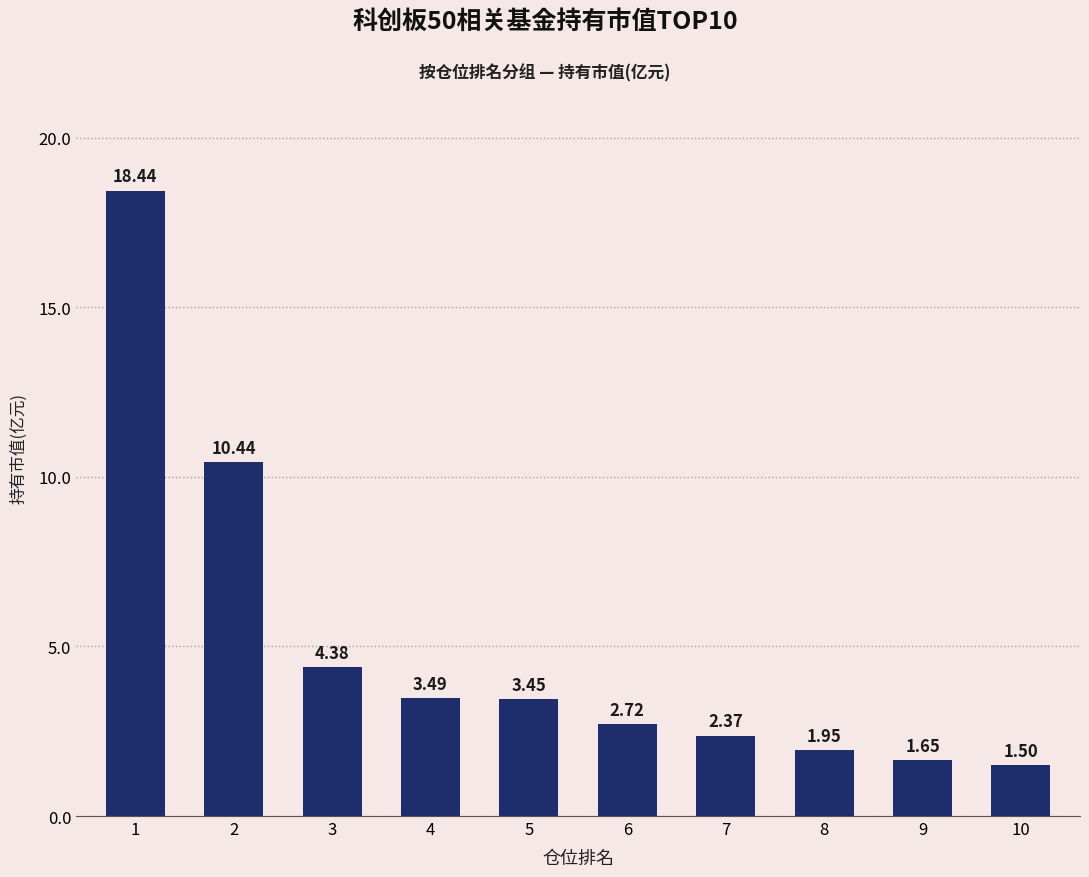

Rank the categories by value from lowest to highest.

10, 9, 8, 7, 6, 5, 4, 3, 2, 1